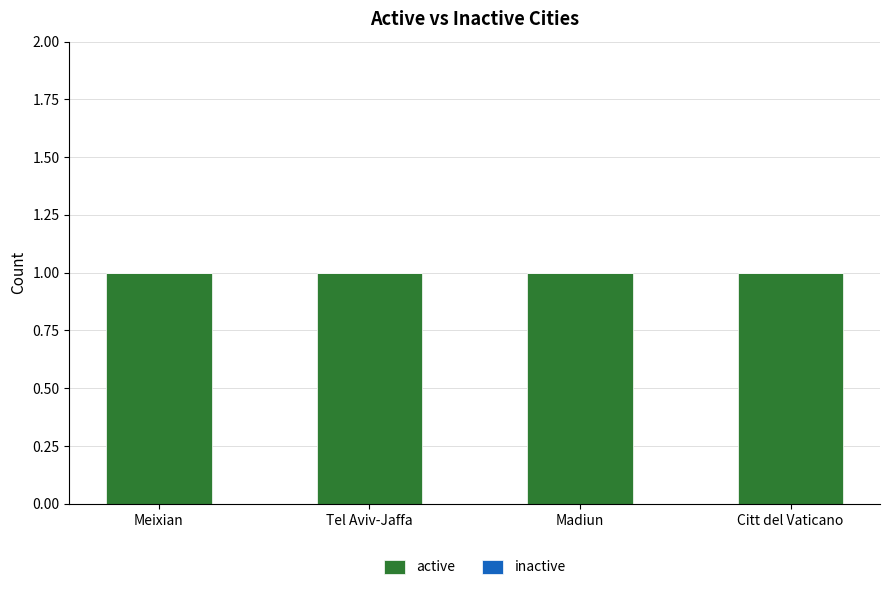

The active series shows 1 at Tel Aviv-Jaffa. True or false?

True